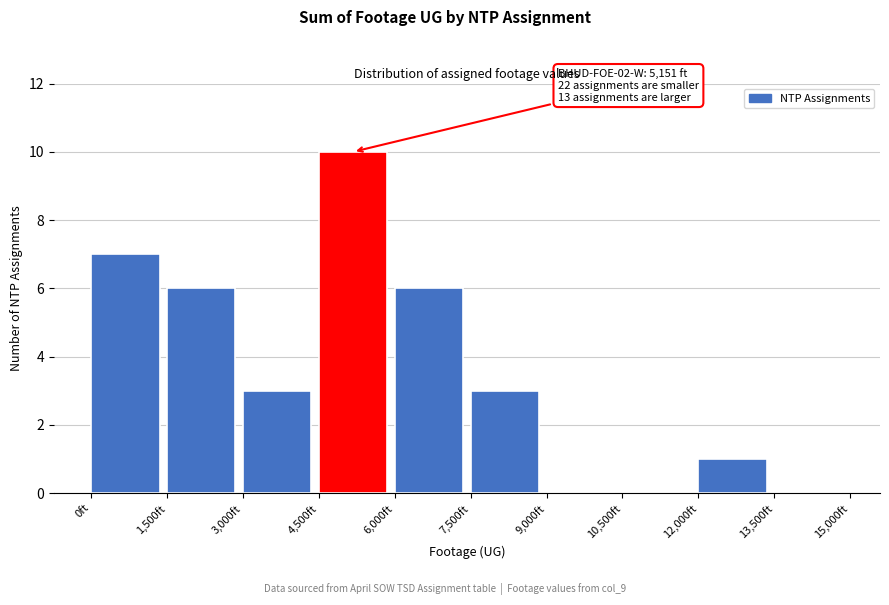

Which range on the x-axis has the tallest bar?

4500 to 6000